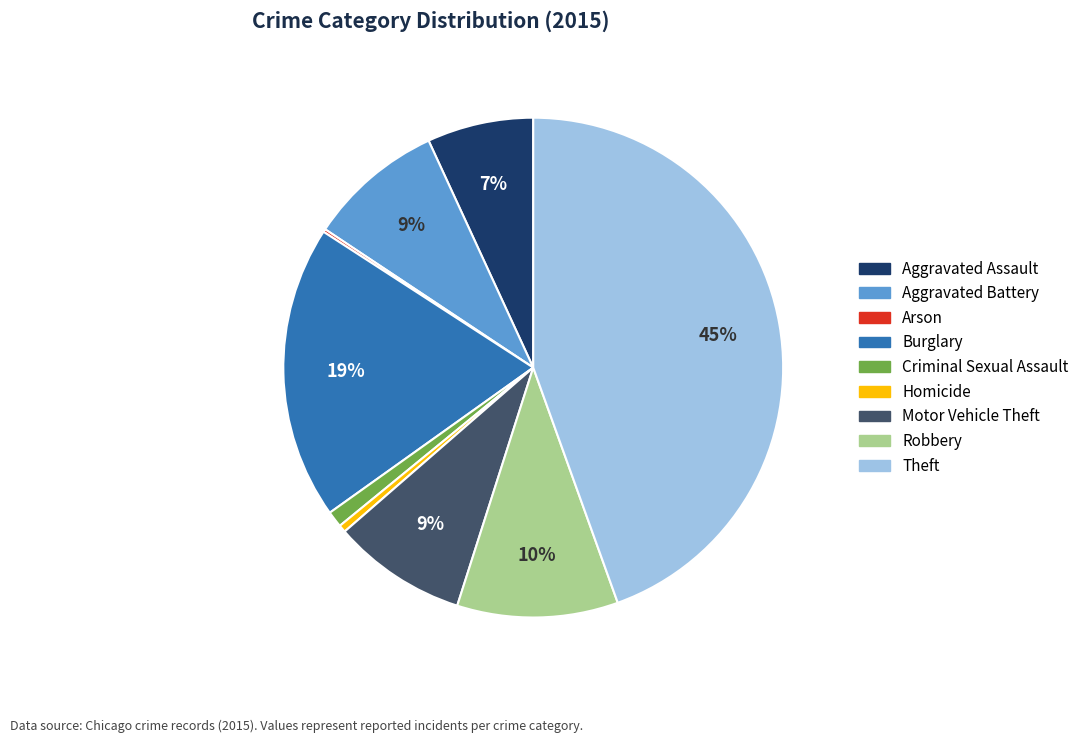

Is the sum of Robbery and Criminal Sexual Assault greater than half?

No